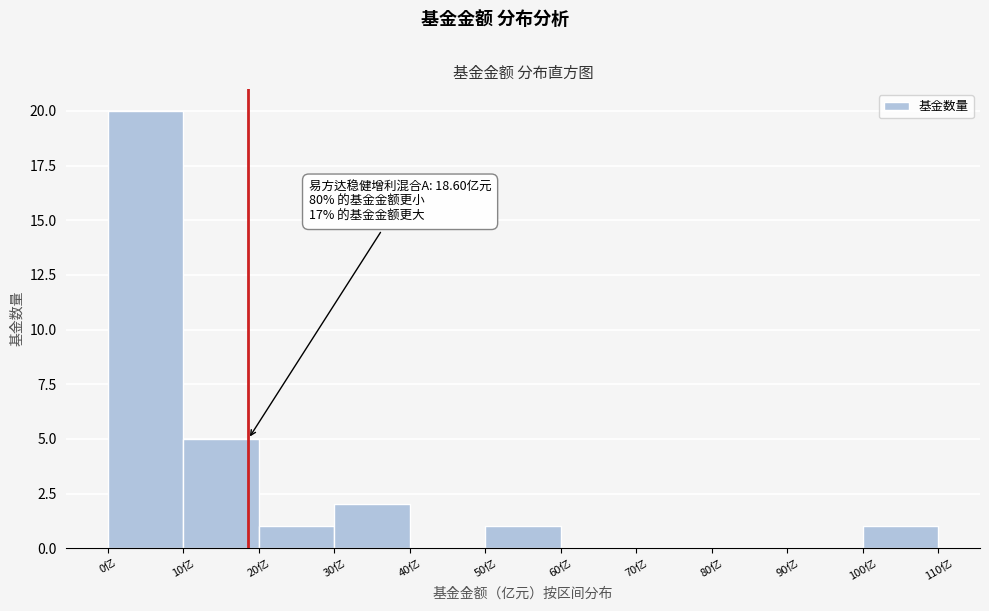

Over which range of the x-axis is the bar tallest?

0 to 10